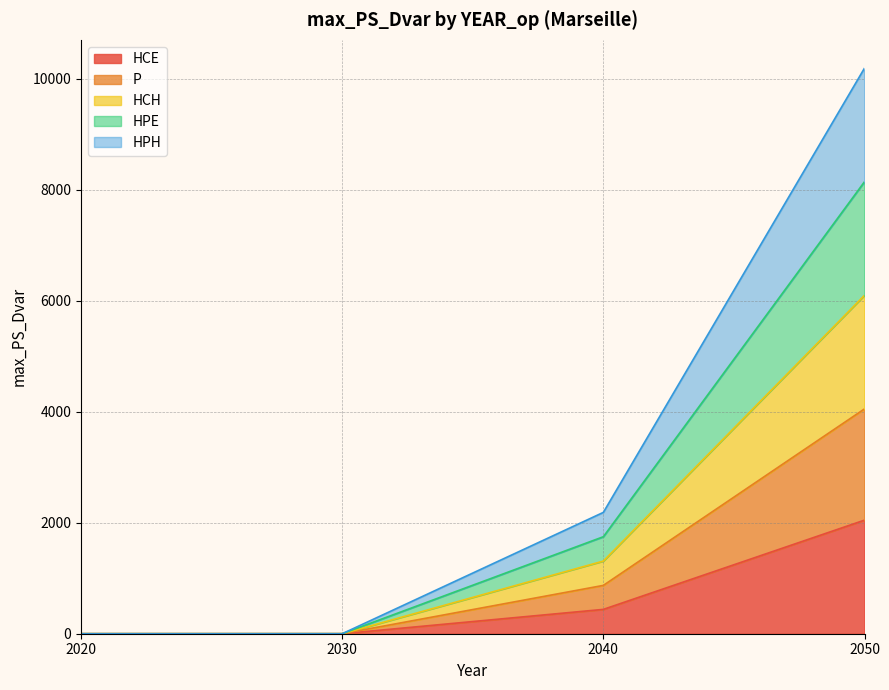

What are all the series names shown in the legend?

HCE, P, HCH, HPE, HPH